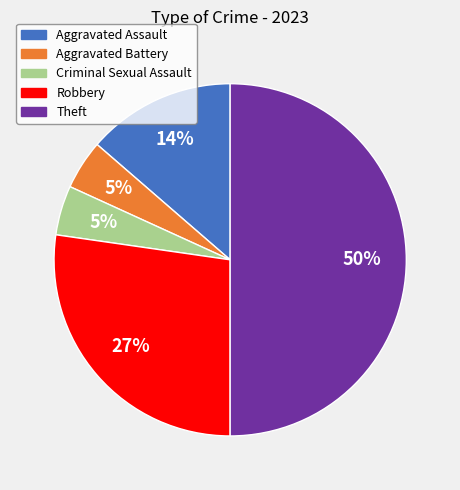

Count the number of slices in the pie.

5